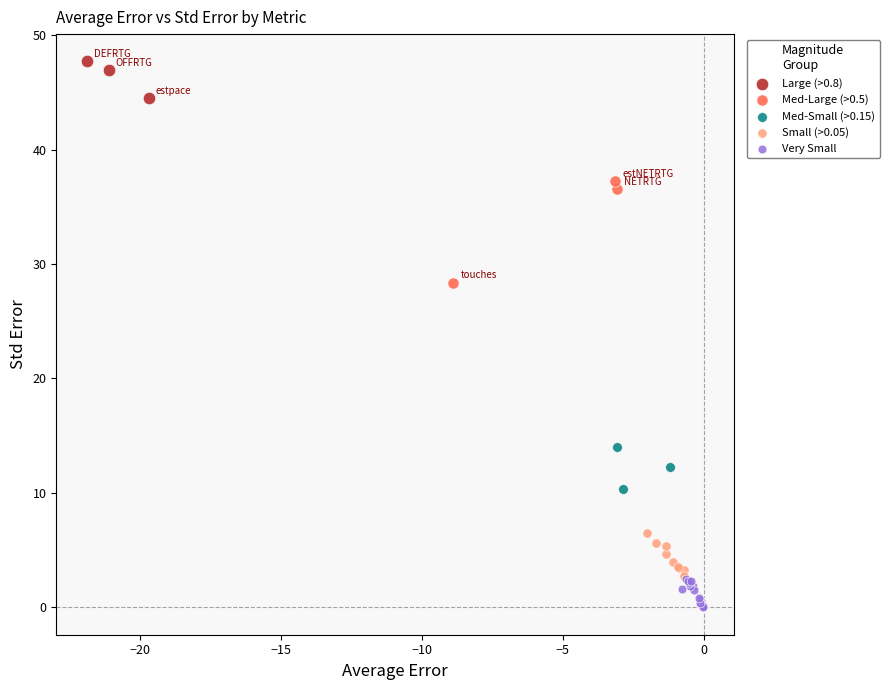

Which series has the largest Y range (max minus min)?

Med-Large (>0.5)